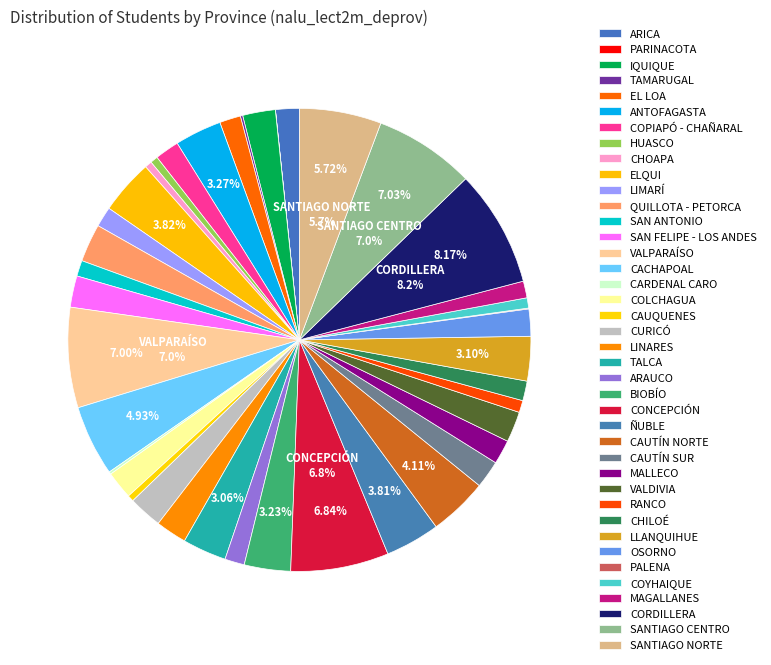

To the nearest percent, what percentage of the pie is CACHAPOAL?

5%